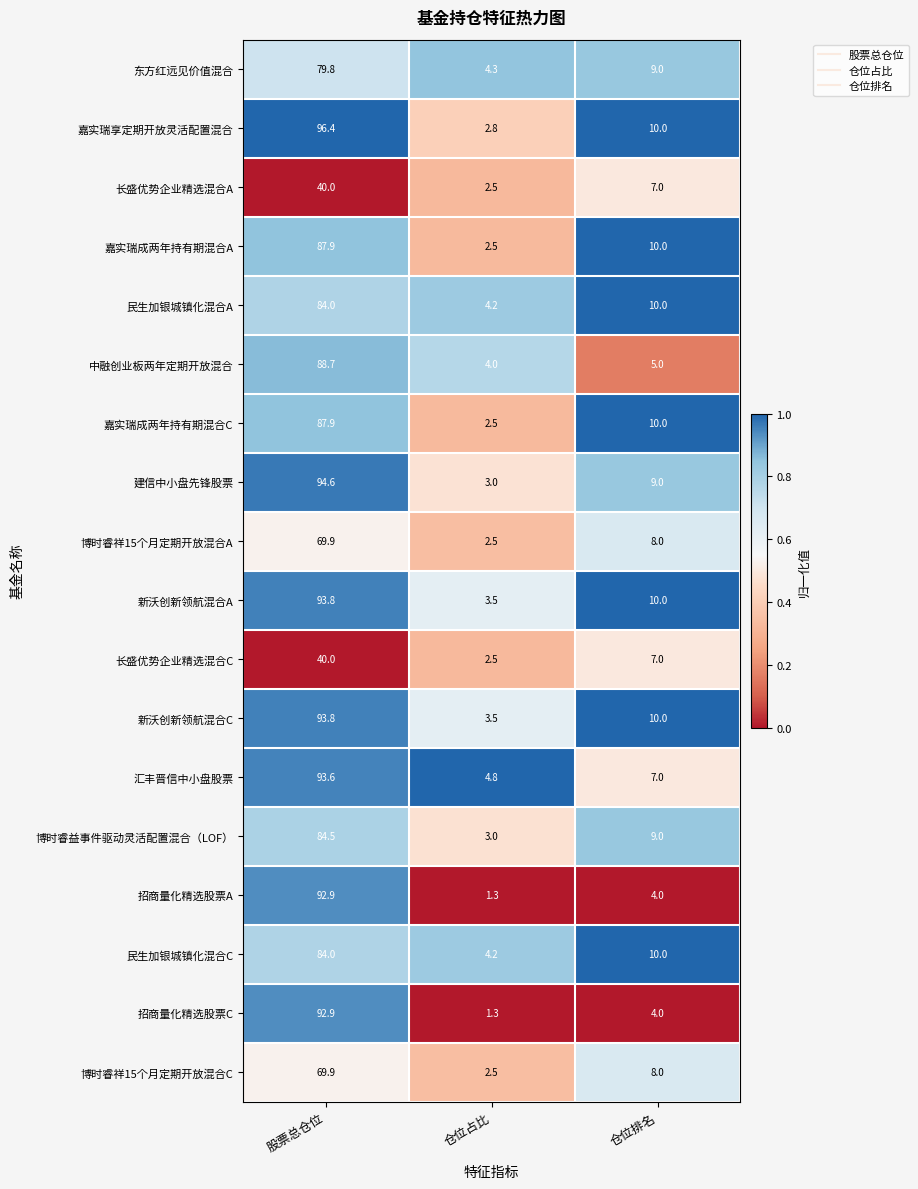

Rank the categories by 民生加银城镇化混合A value from lowest to highest.

仓位占比, 仓位排名, 股票总仓位